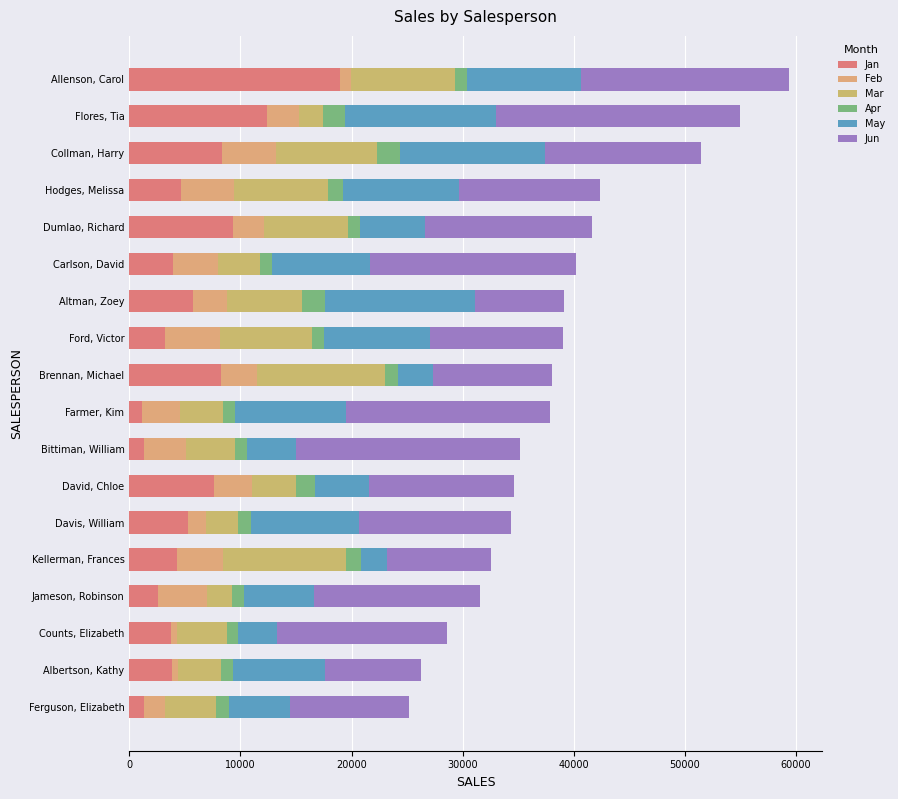

How many data points does each series have?

18